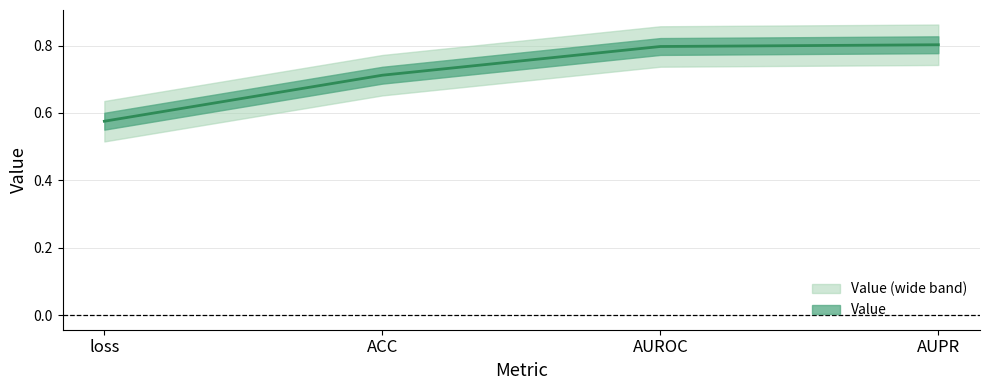

At which category does the chart reach its peak across all series?

AUPR